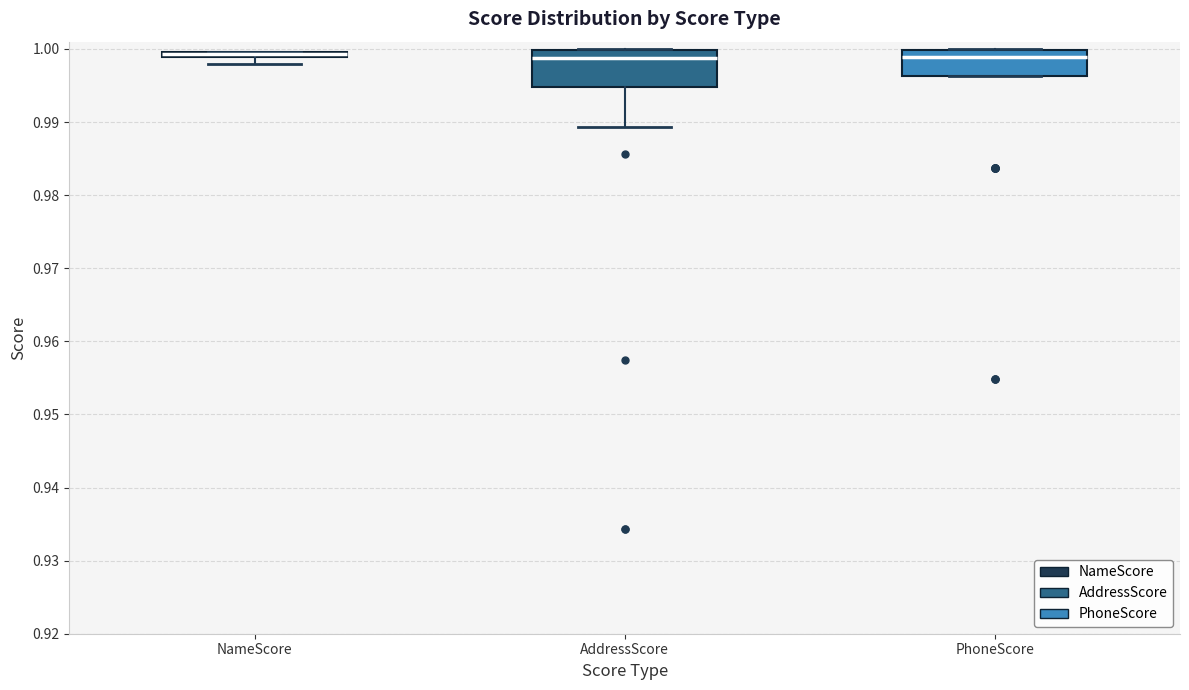

Which box is the tallest, from its lower edge to its upper edge?

AddressScore